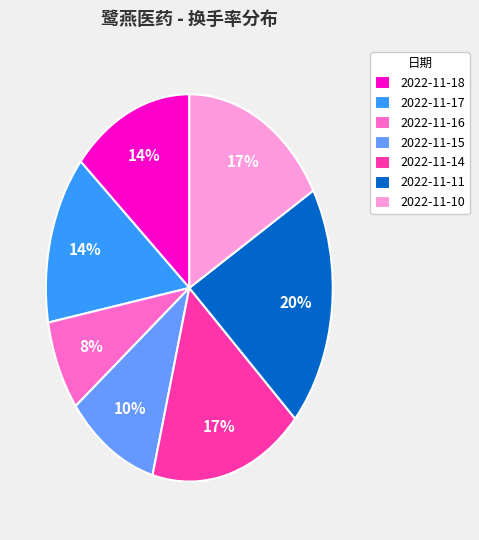

Is it true that 2022-11-17 is 14% of the pie?

True